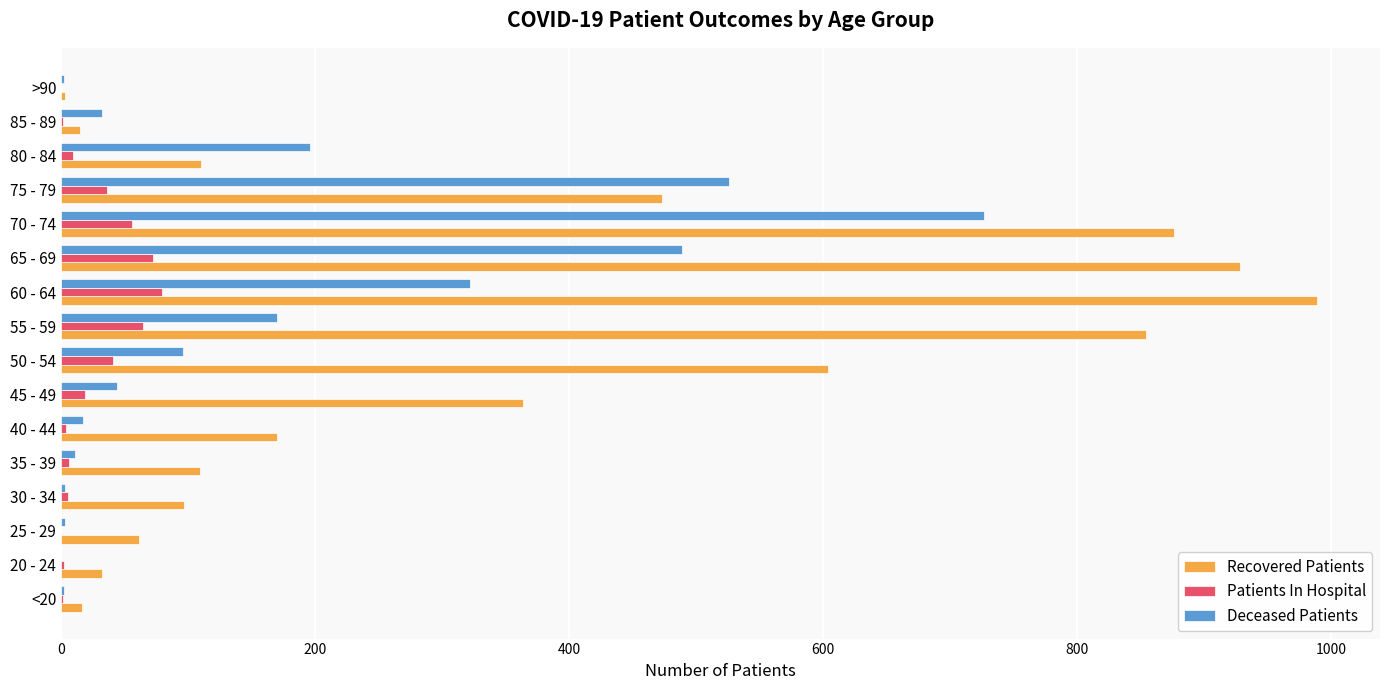

What is the sum of all Deceased Patients values?

2640